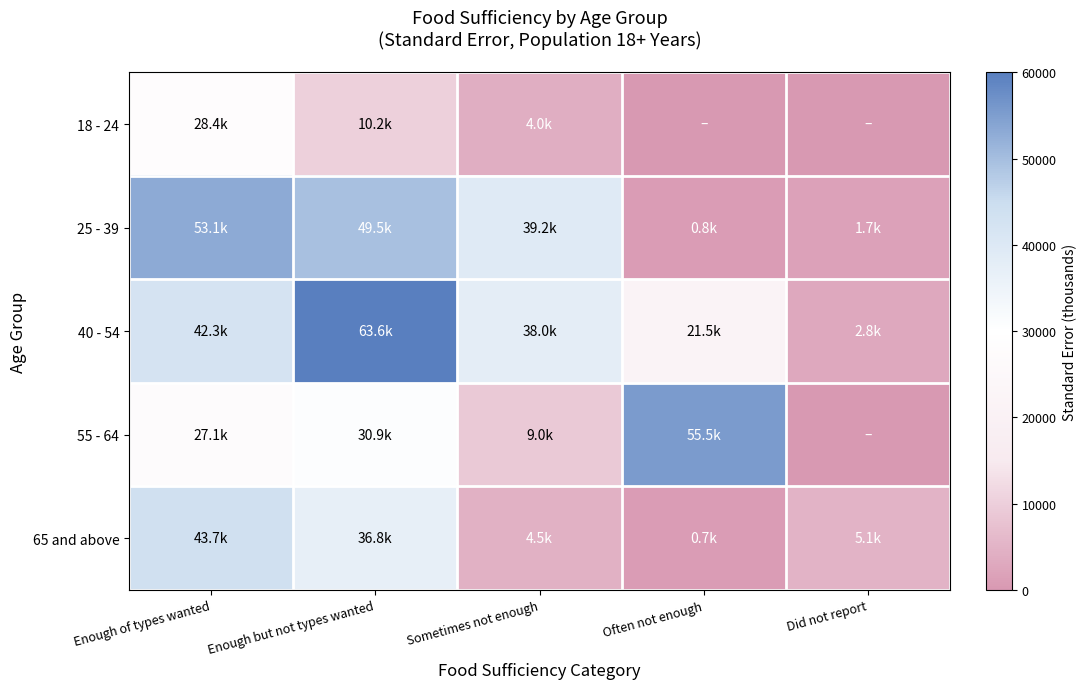

Rank the series at Did not report from lowest to highest value.

18 - 24, 55 - 64, 25 - 39, 40 - 54, 65 and above